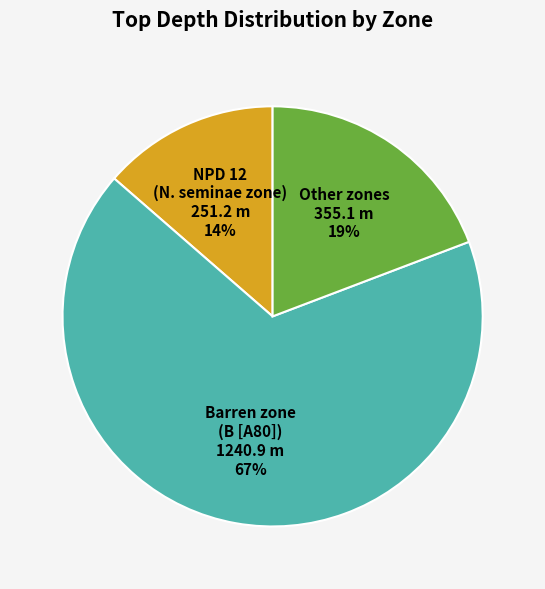

What percentage is the NPD 12 (N. seminae zone) 251.2 m 14% slice, to the nearest percent?

14%